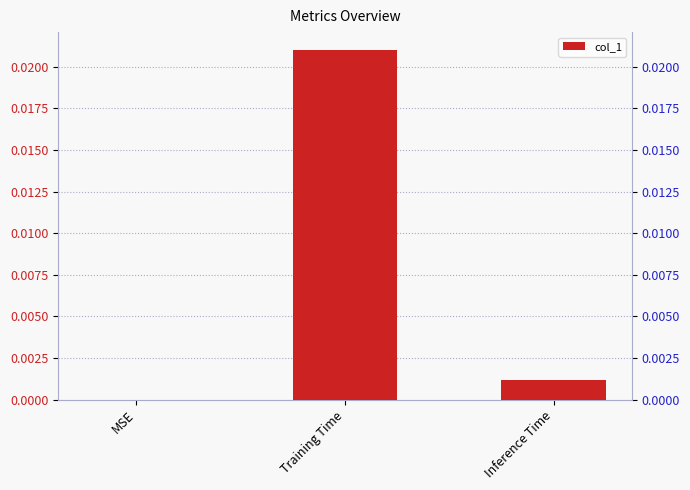

True or false: the data shows -0.0 at MSE.

False